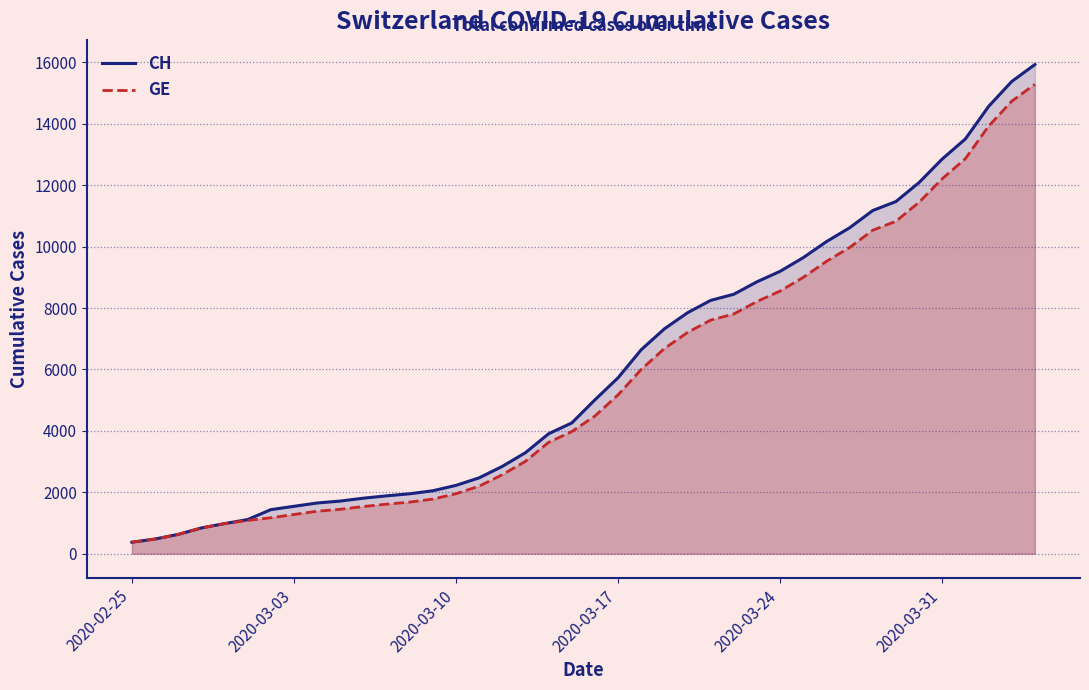

What is the greatest value displayed?

15926